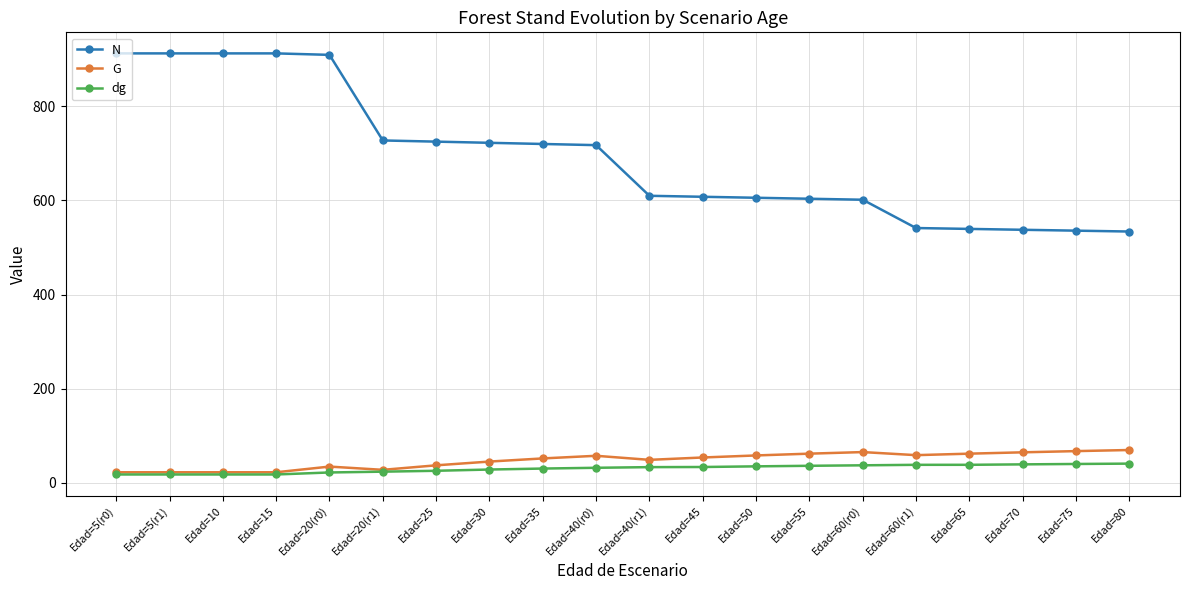

What is the difference between the N values at Edad=5(r1) and Edad=35?

192.5